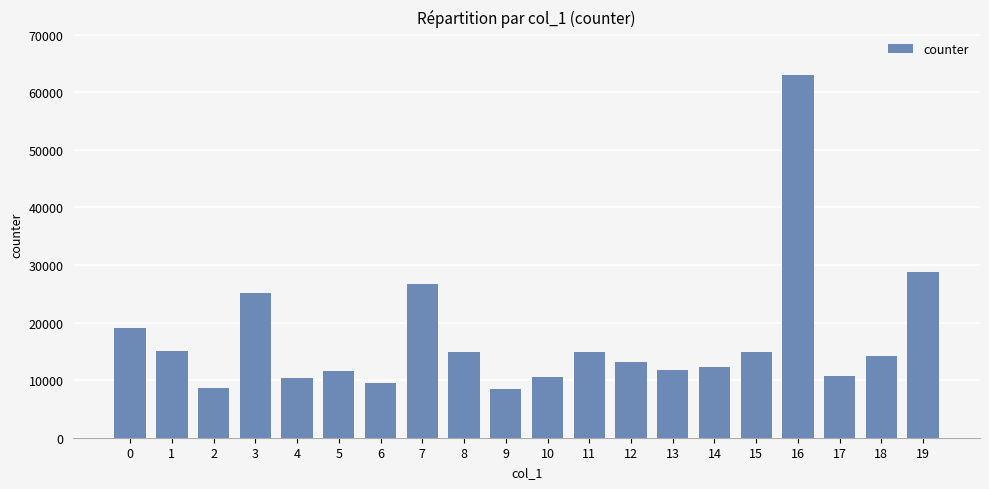

What is the difference between the second highest and second lowest values?

20177